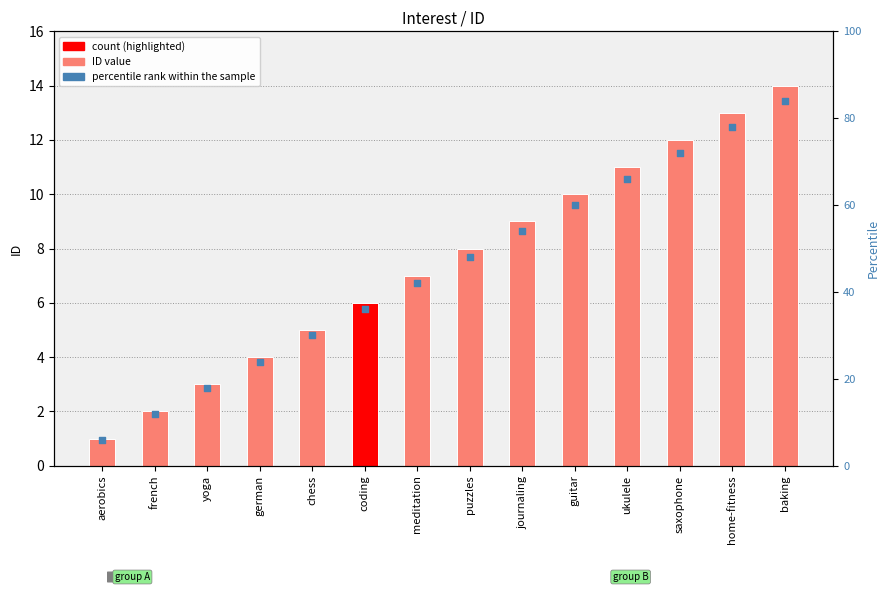

Which series has the largest Y range (max minus min)?

percentile rank within the sample